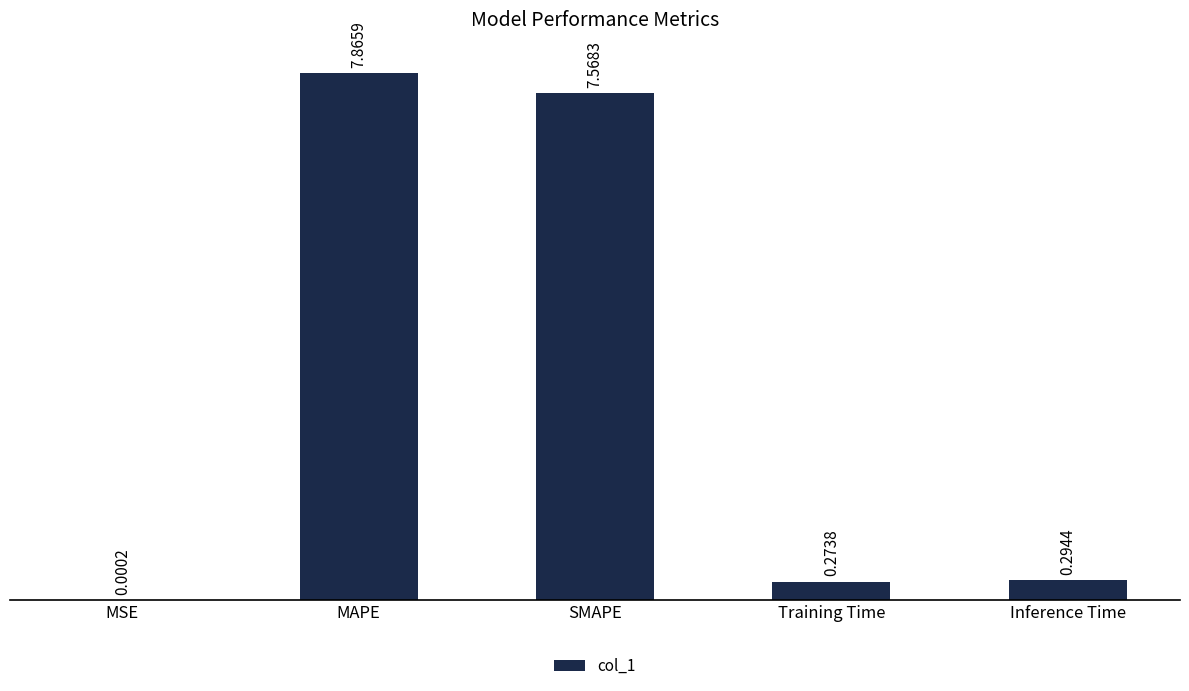

What is the sum of the values at MAPE and SMAPE?

15.4